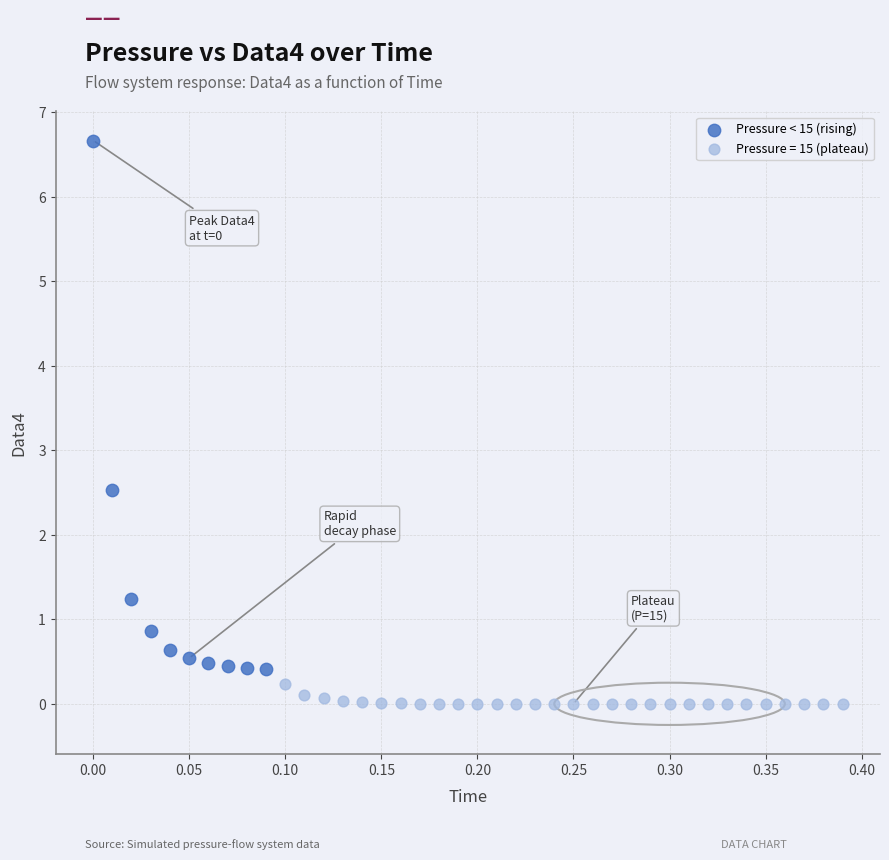

Which series has the largest Y range (max minus min)?

Pressure < 15 (rising)